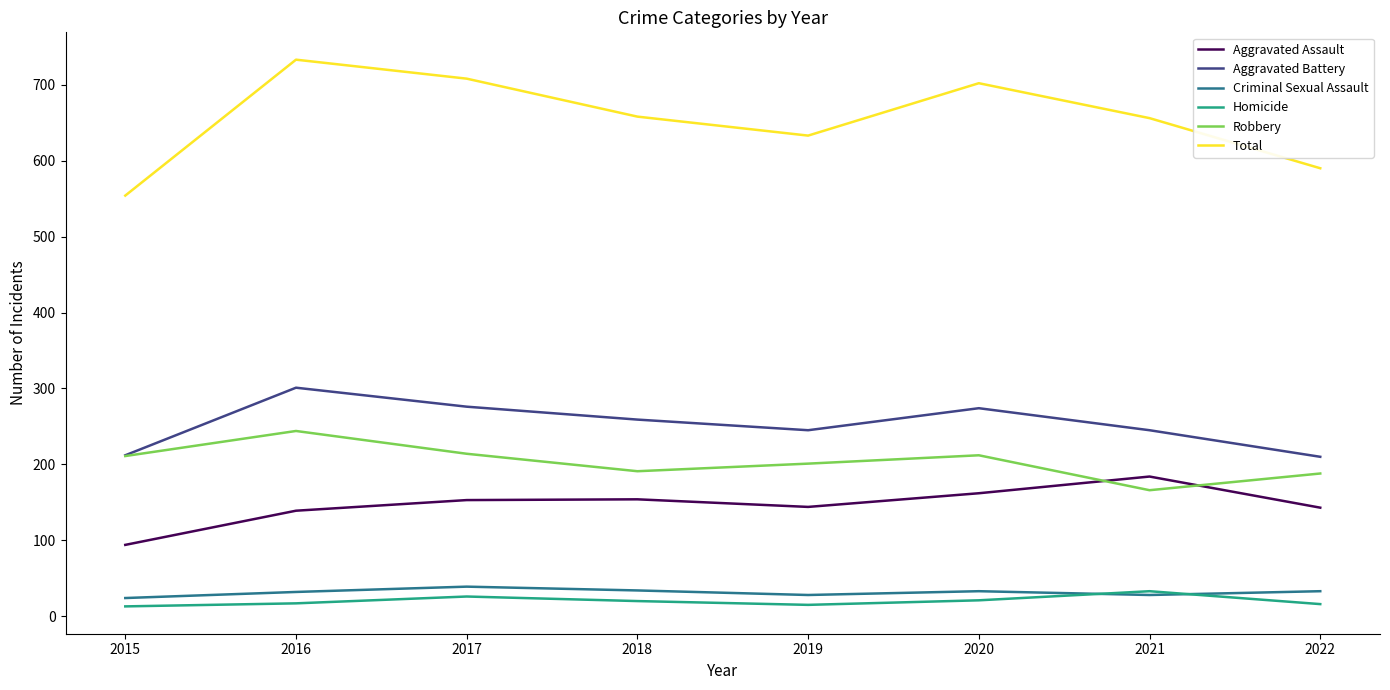

Which series has the widest spread of values?

Total